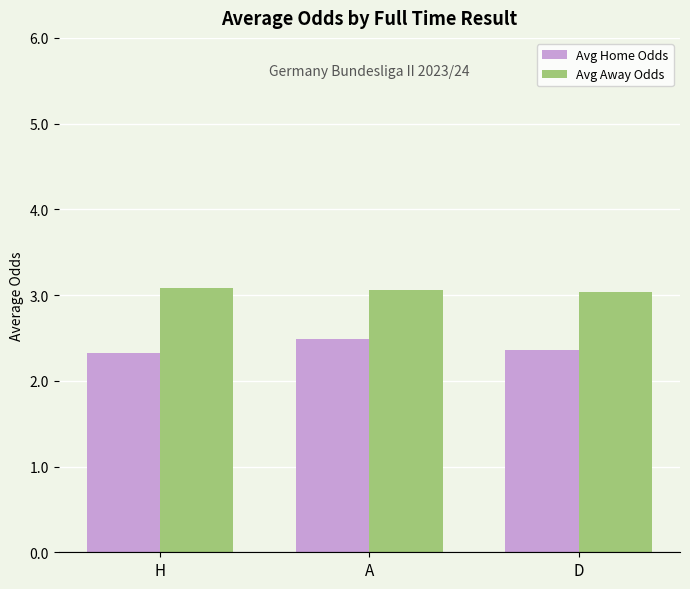

Which series has the largest range (max minus min)?

Avg Home Odds